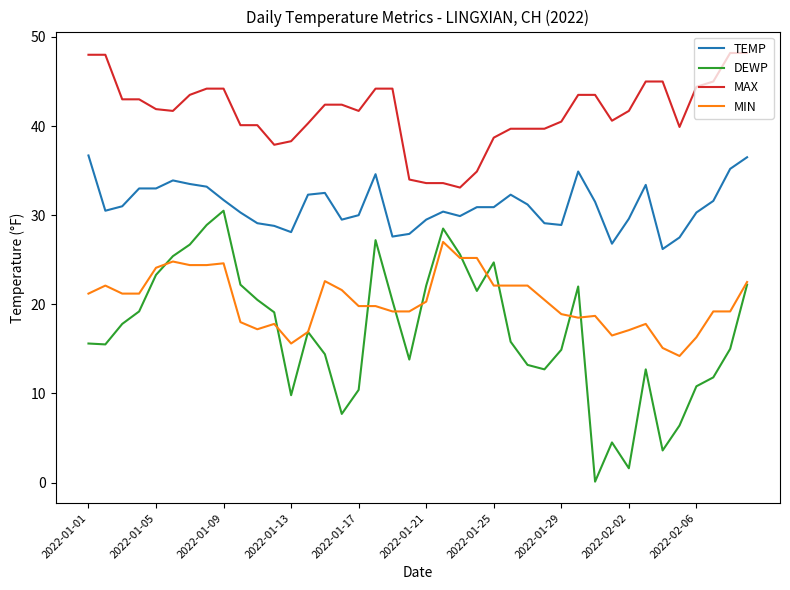

What is the greatest value displayed?

48.2